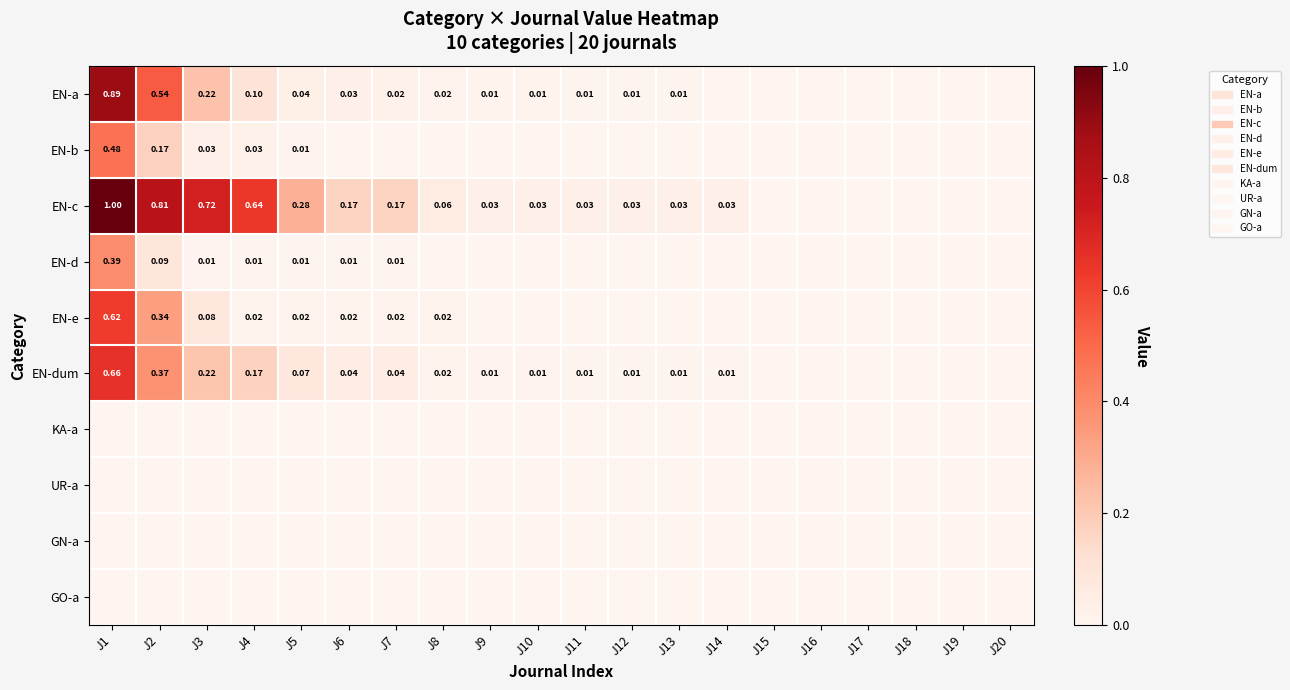

At which category is the sum across all series the highest?

J1